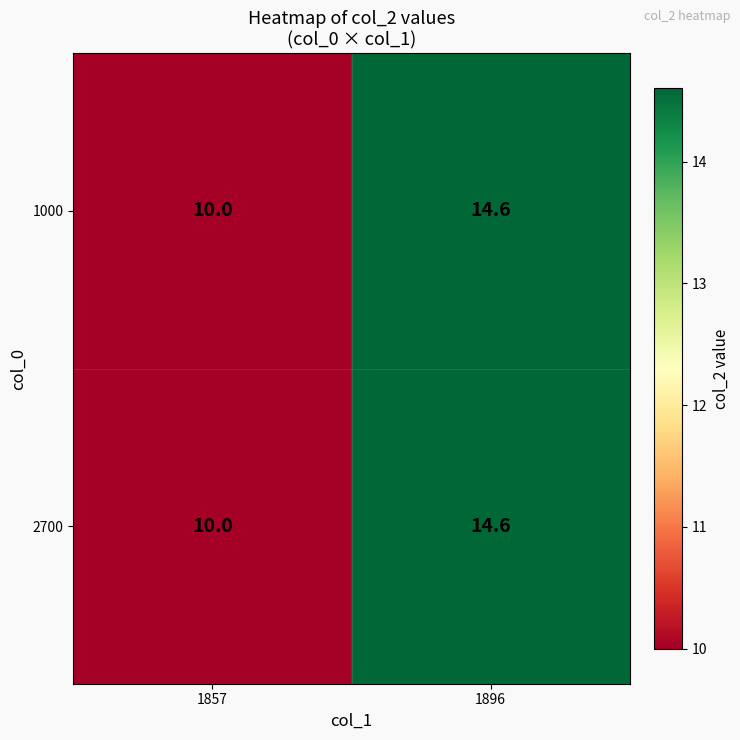

At which category is the sum across all series the highest?

1896